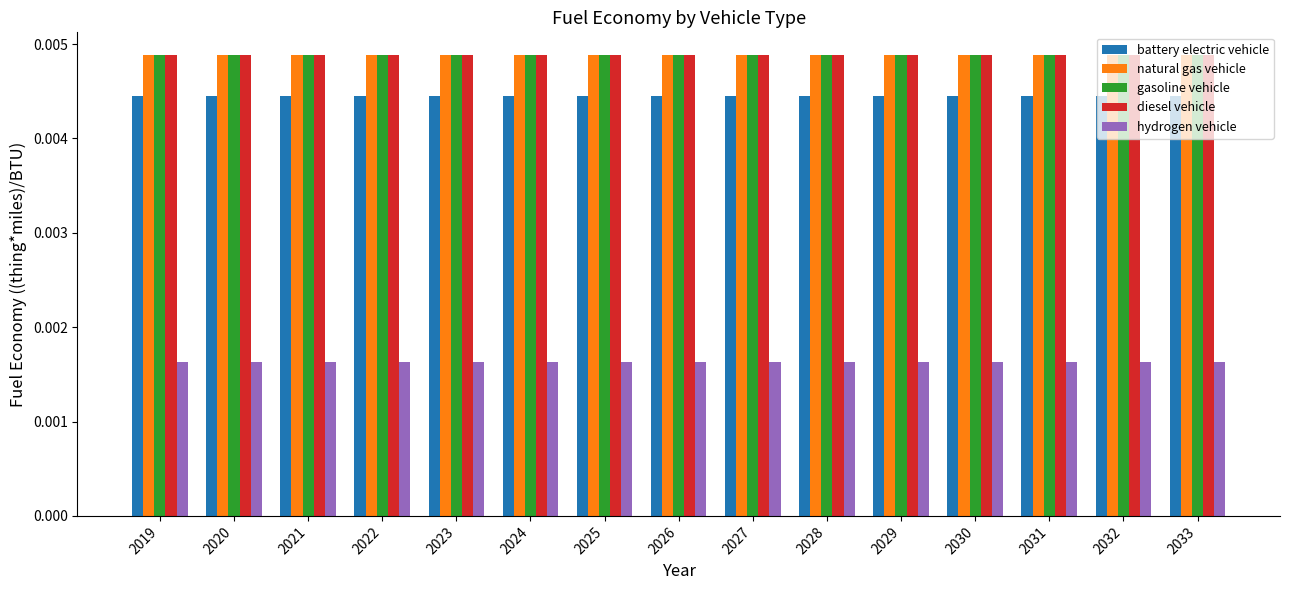

Is the value of hydrogen vehicle at 2026 greater than the value of natural gas vehicle at 2030?

No